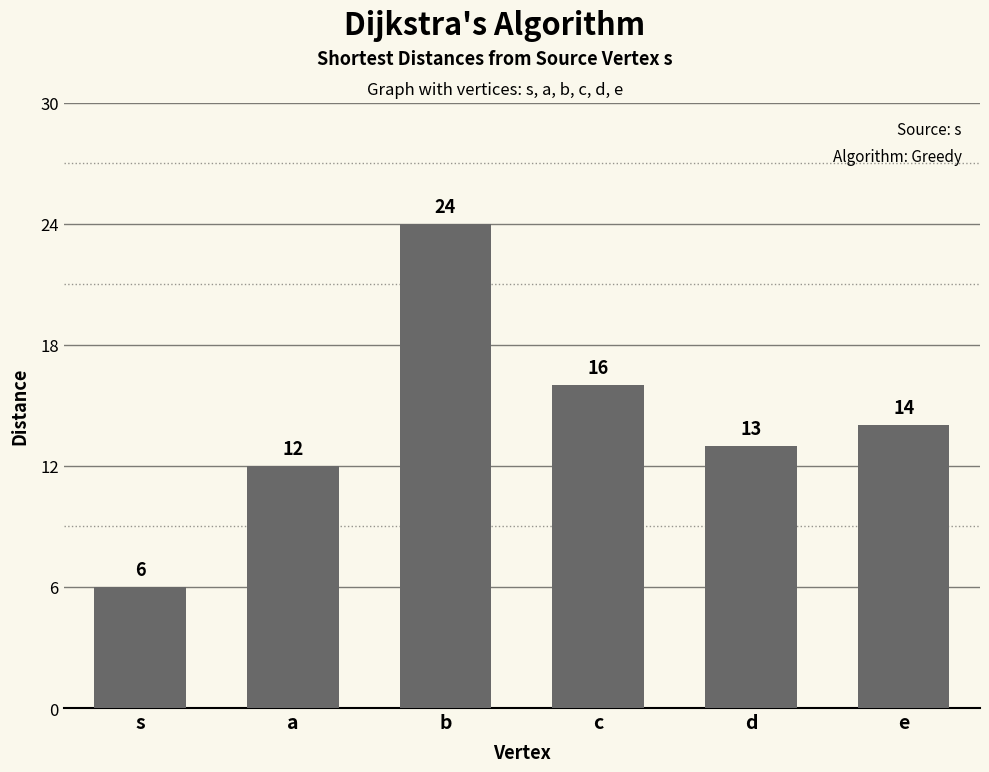

What is the label of the 1st bar from the right?

e